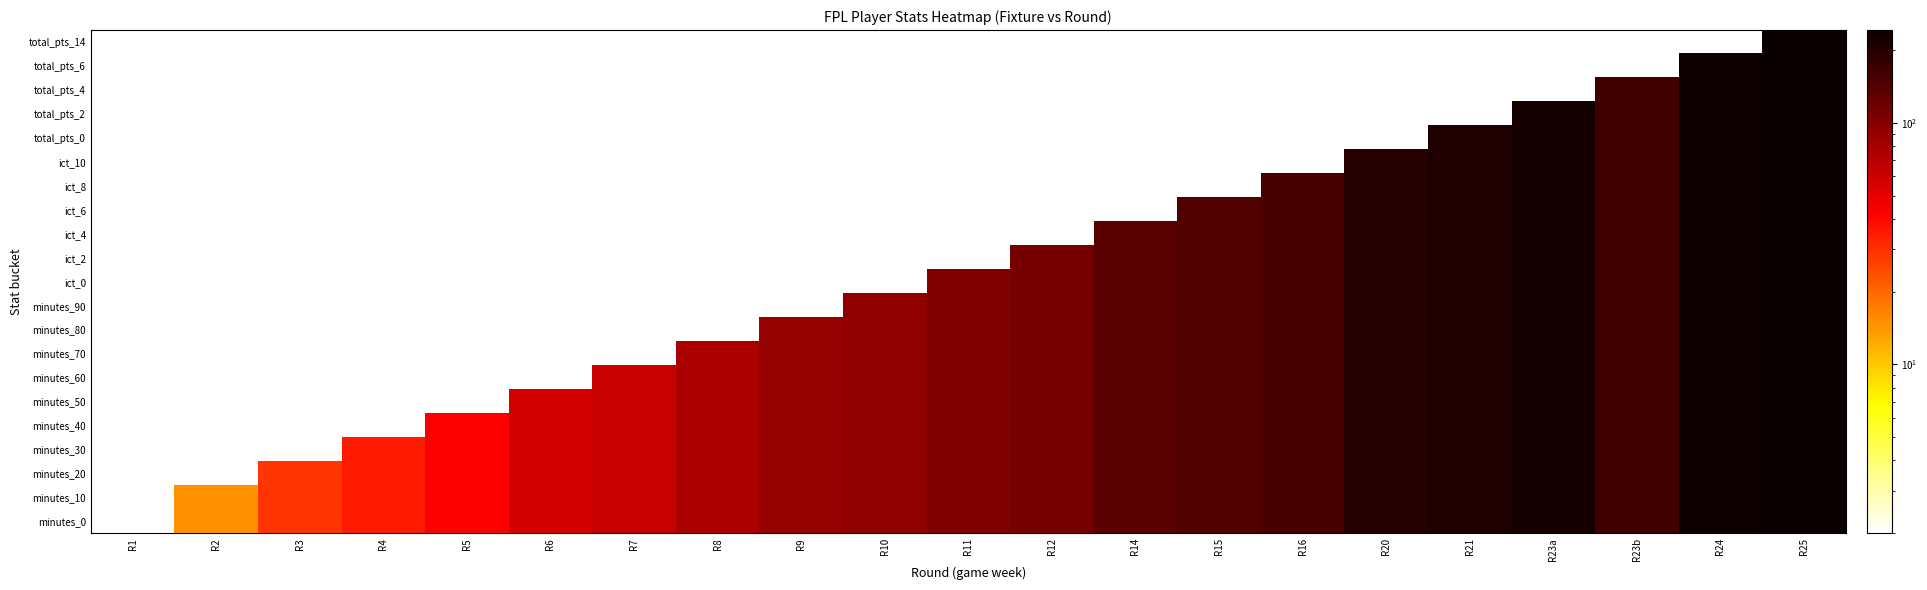

How many data points does each series have?

21